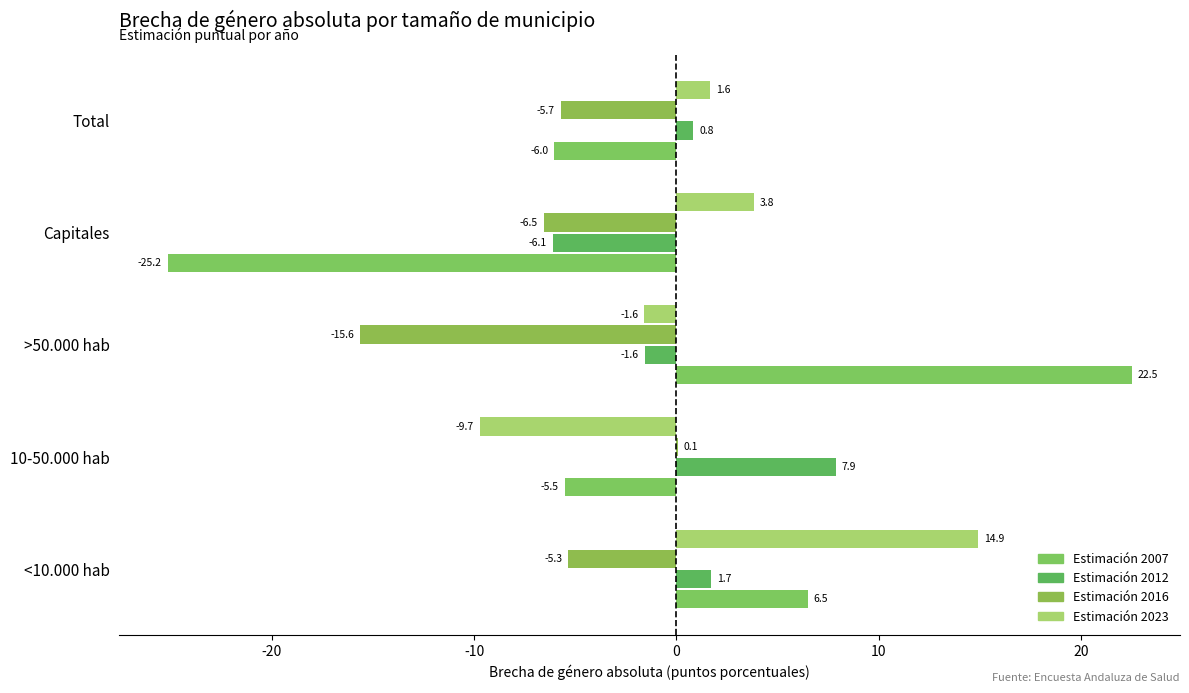

Which label corresponds to the largest value in the chart?

>50.000 hab